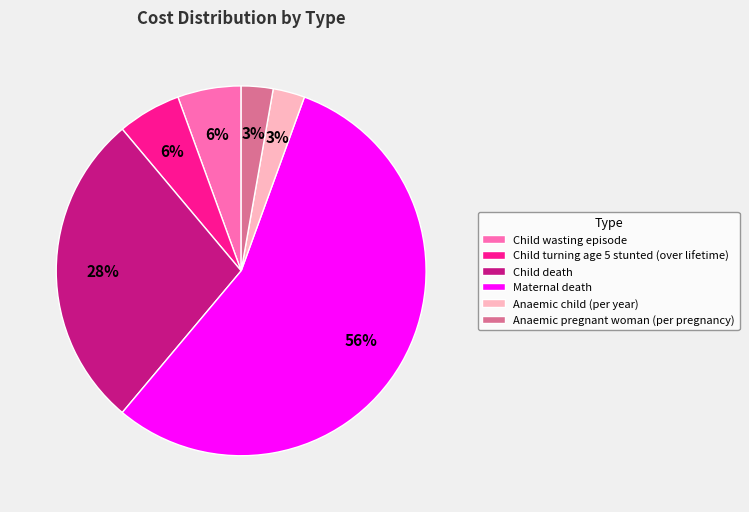

How many slices are in this pie chart?

6